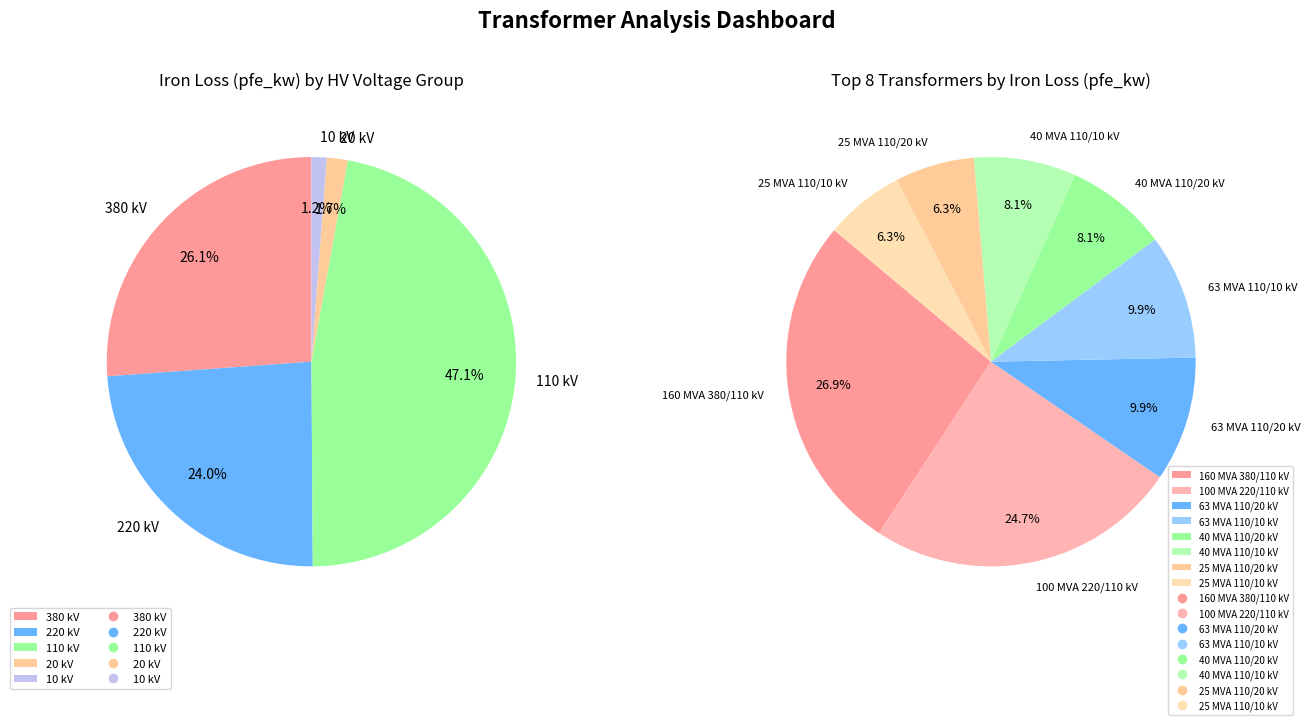

To the nearest percent, what portion does 25 MVA 110/20 kV represent?

6%